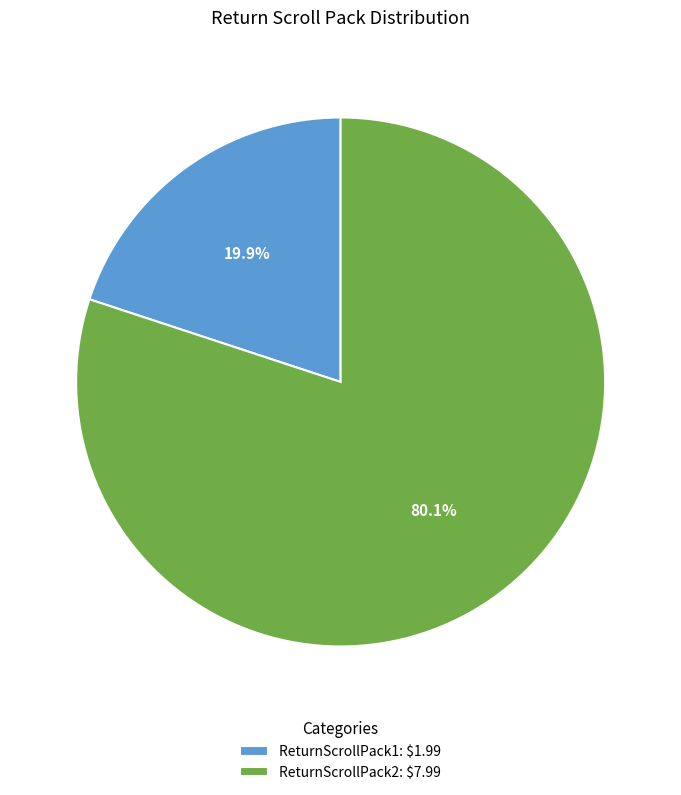

What is the largest slice in the pie chart?

ReturnScrollPack2